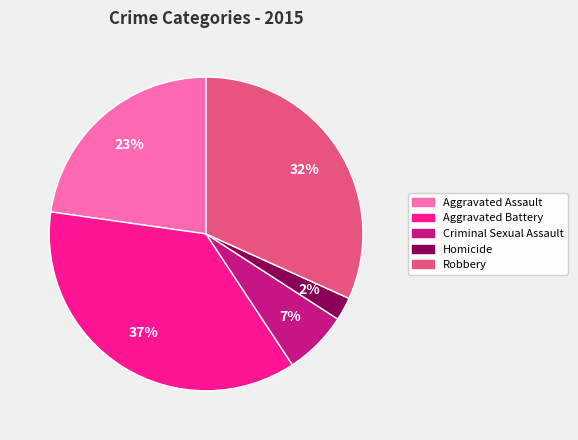

Which category has the biggest portion of the pie?

Aggravated Battery